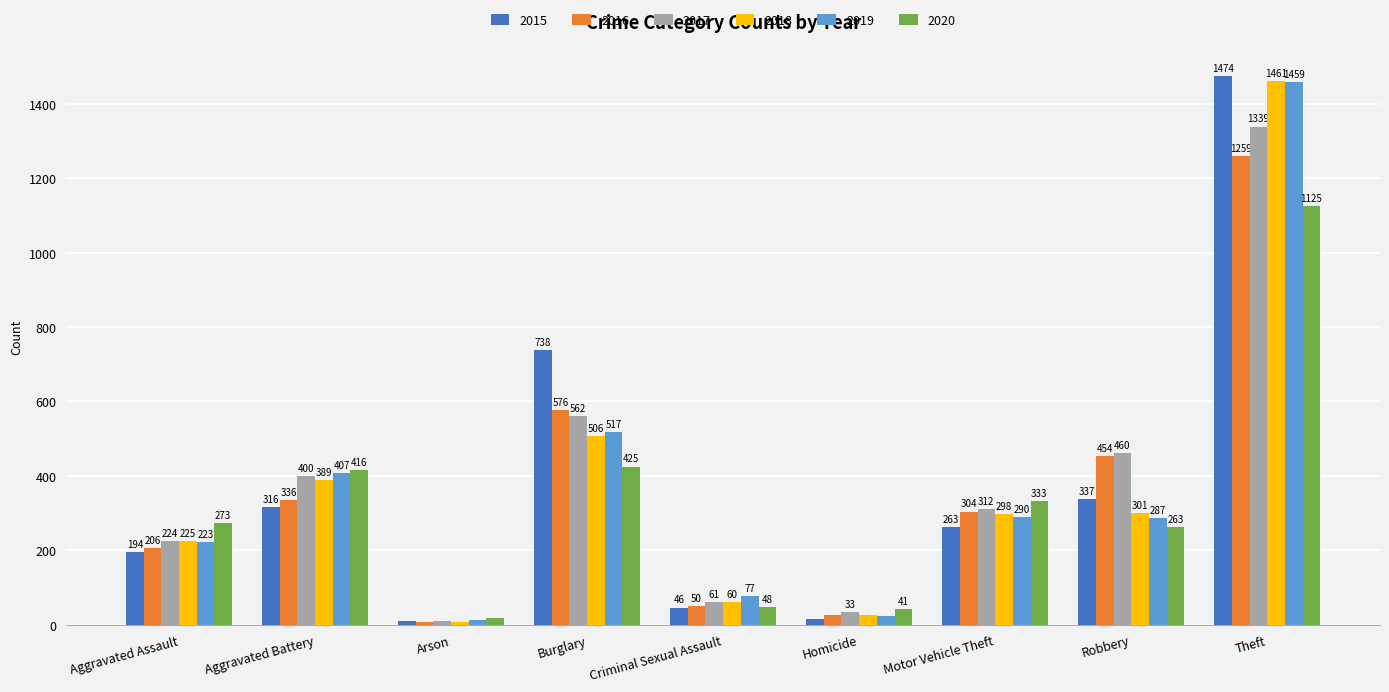

What is the label of the 9th bar from the left?

Theft